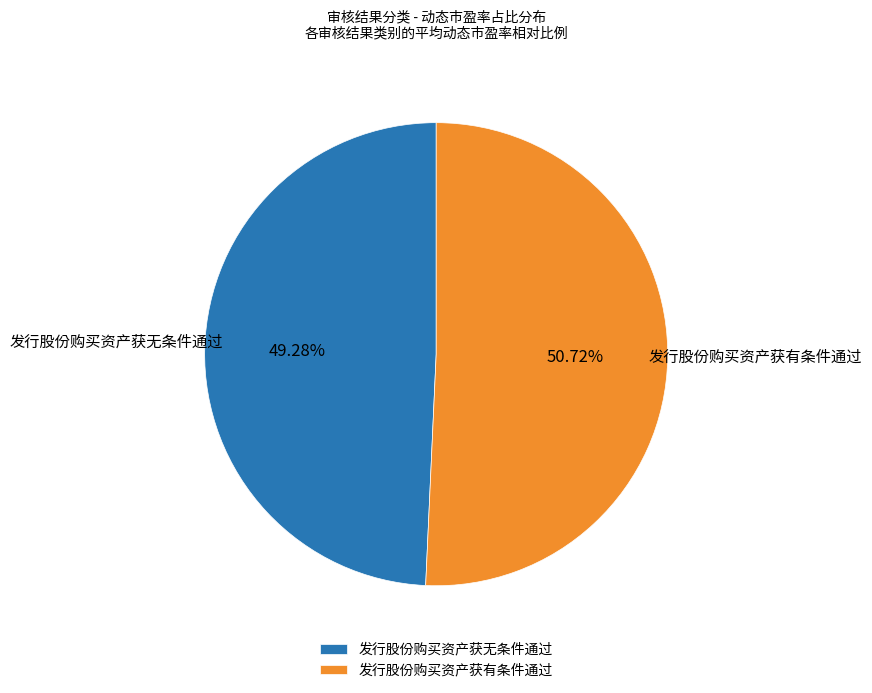

Does any single category account for the majority?

Yes